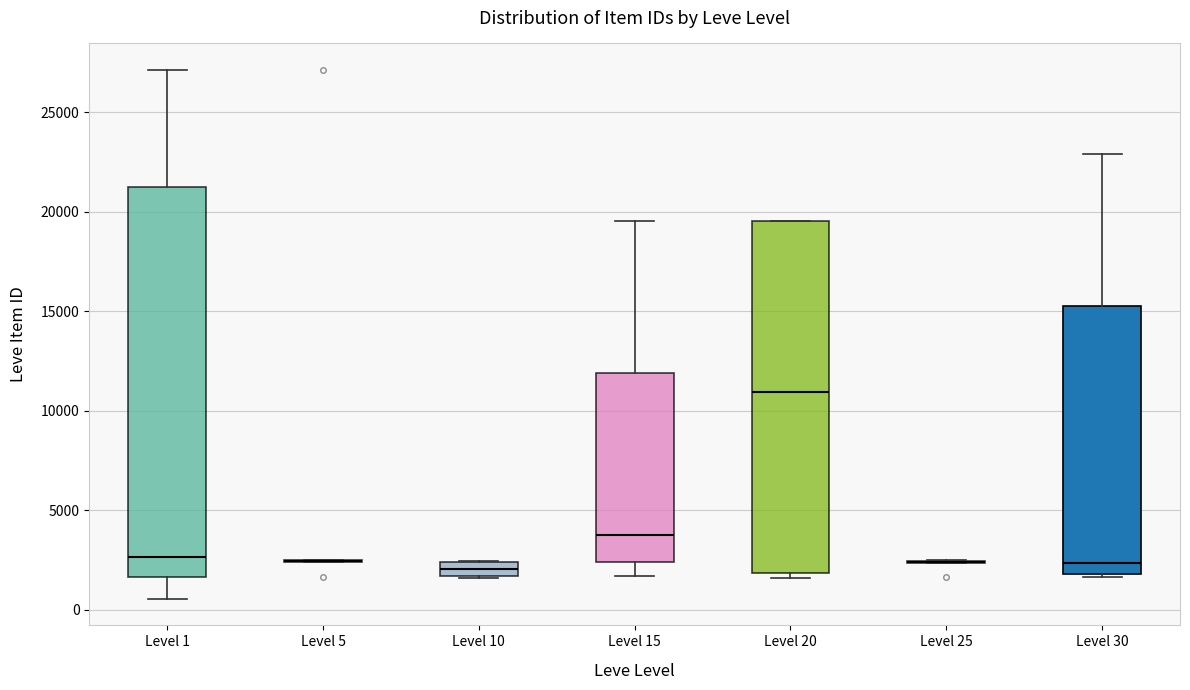

Comparing the boxes themselves (not the whiskers), which one is the tallest?

Level 1